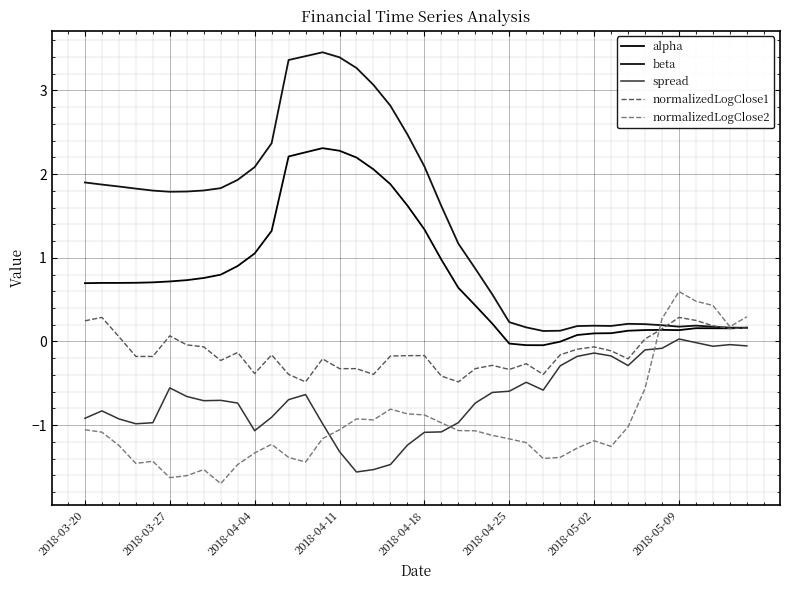

Is this an area chart (filled region under the line)?

No